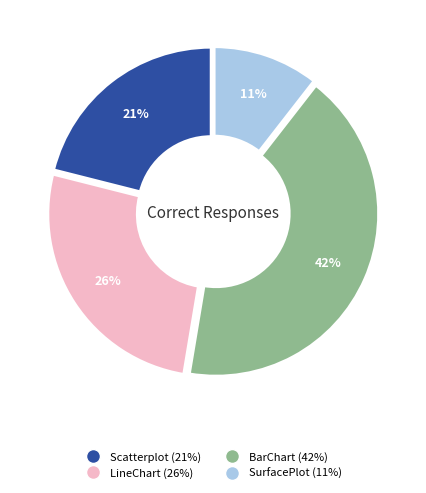

Is there a majority slice in this chart?

No